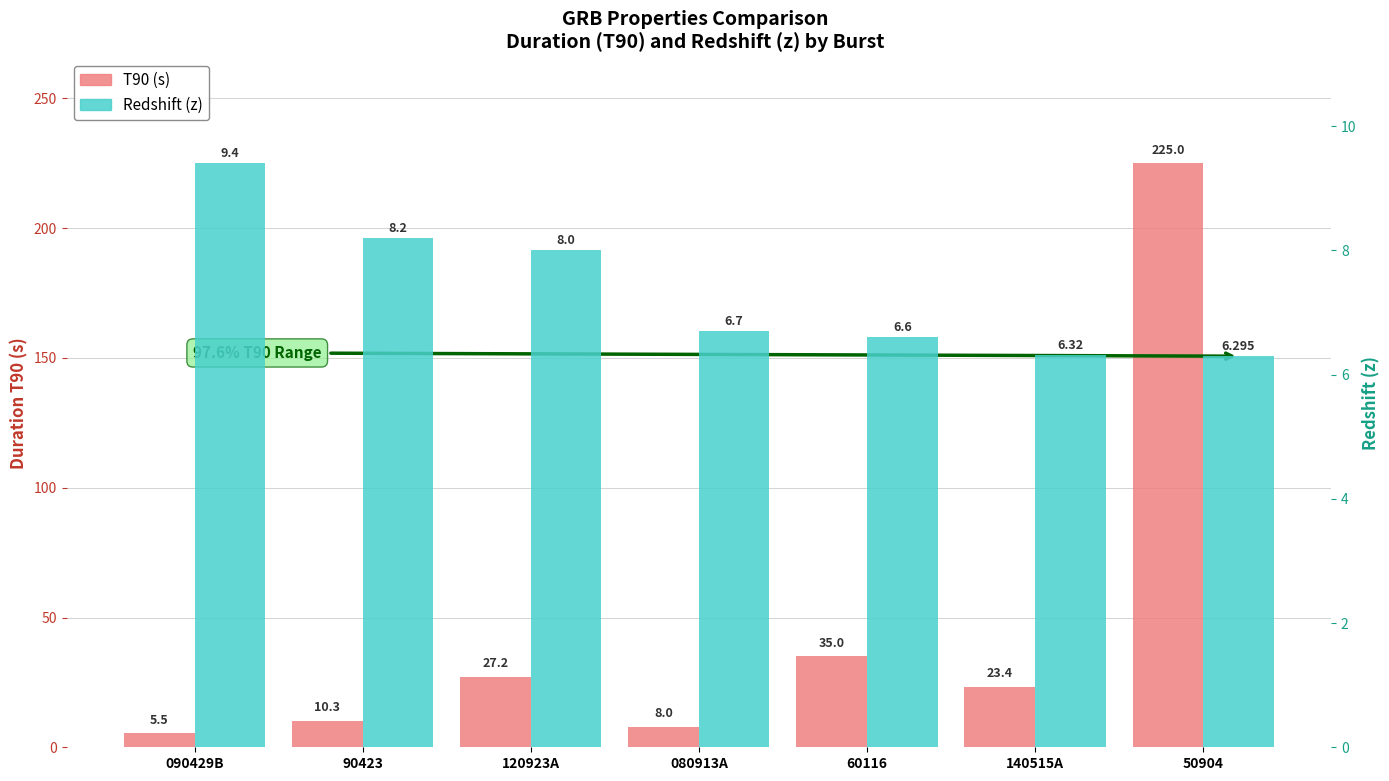

True or false: T90 has a value of 5.5 at 090429B.

True